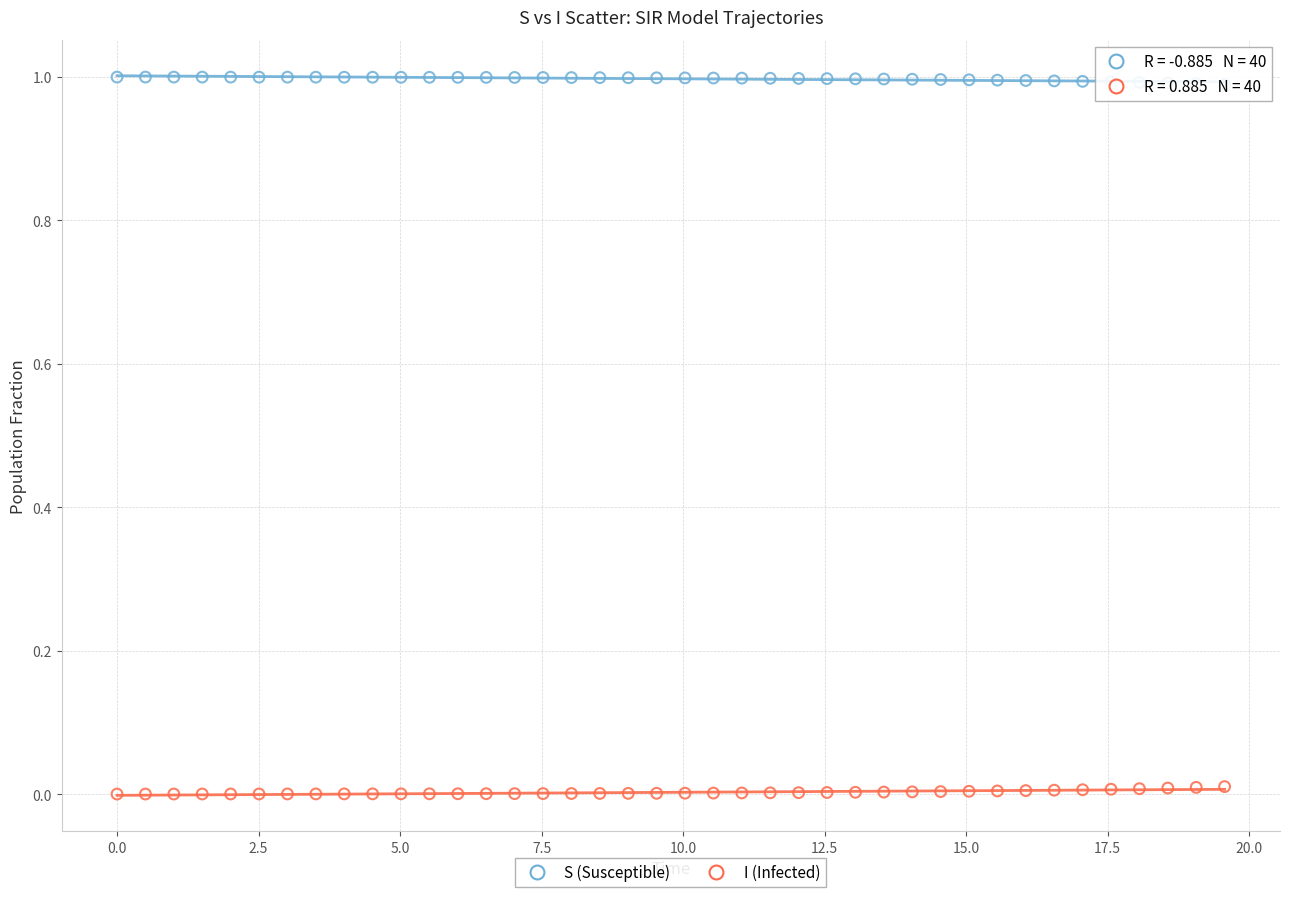

Which series reaches the maximum Y coordinate?

S (Susceptible)